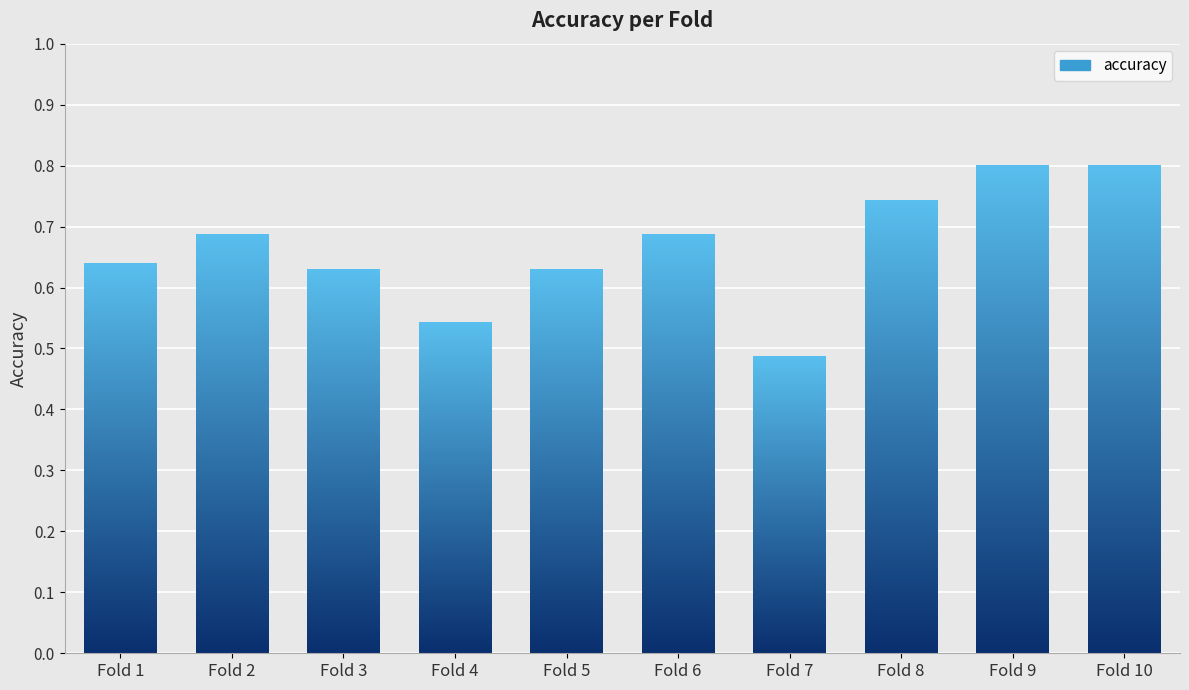

What is the value of the 4th bar from the left?

0.5